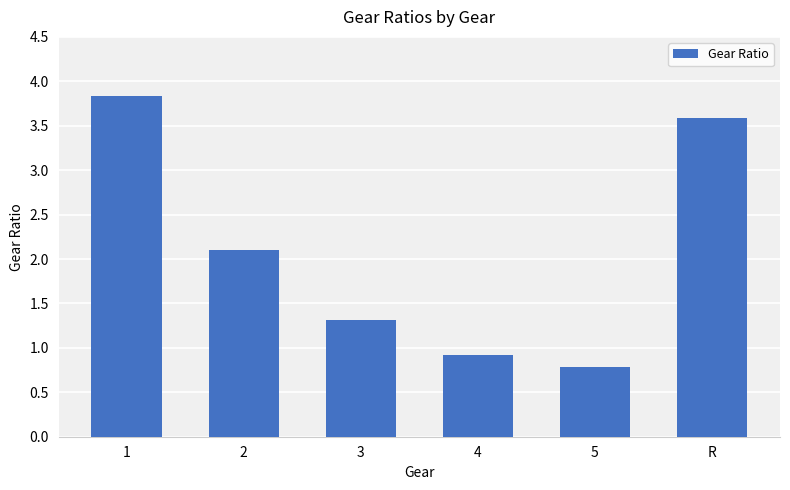

Which has a higher value, 1 or R?

1